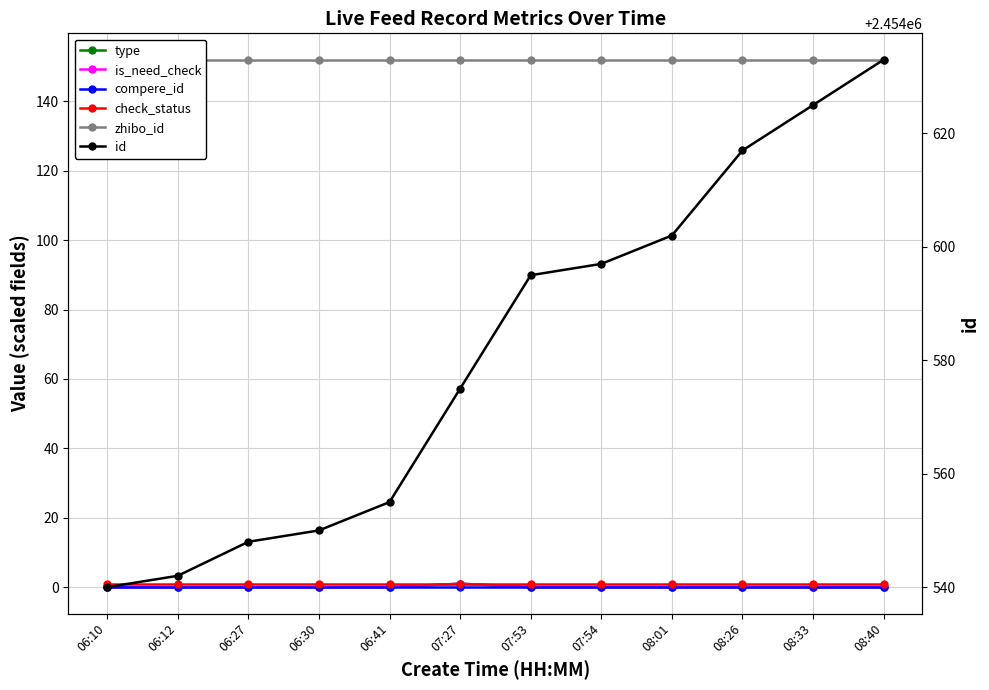

How many values in type are above zero?

1